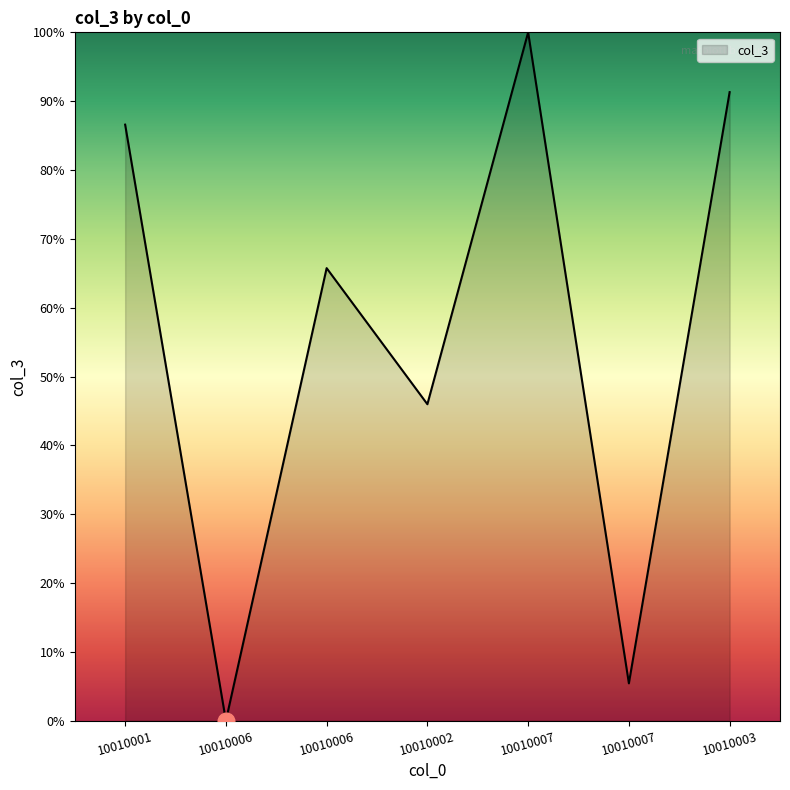

What value does the data have at 10010007?

100.0